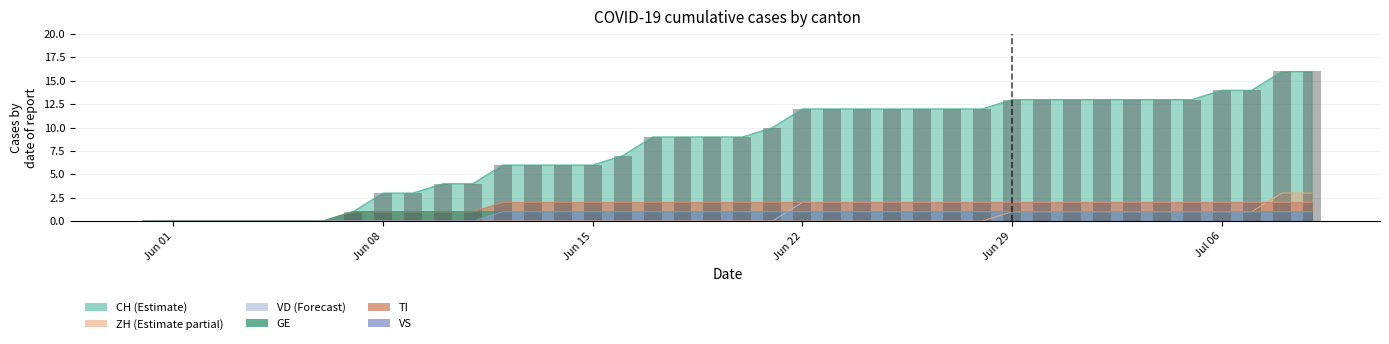

Which category has the lowest value across all series?

Jun 01